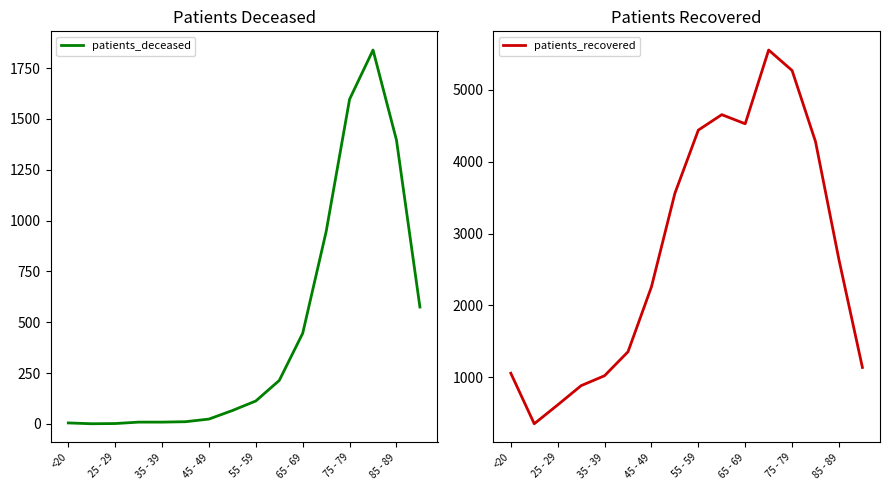

What is the spread (max minus min) of values at 9?

4439